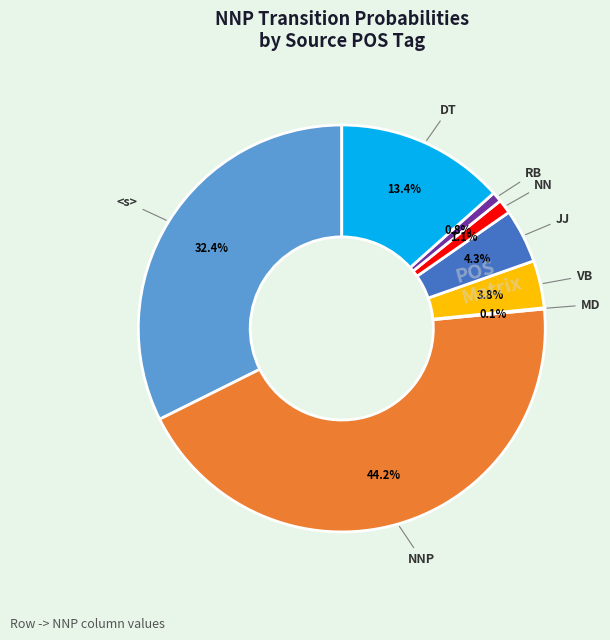

Is there a majority slice in this chart?

No